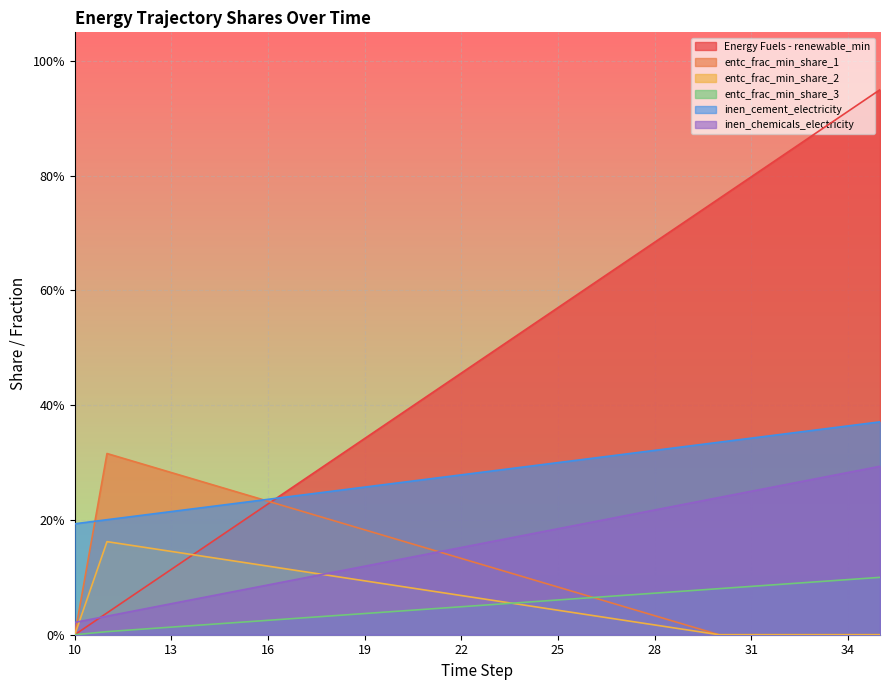

Which series changed the most between 11 and 29?

Energy Fuels - renewable_min